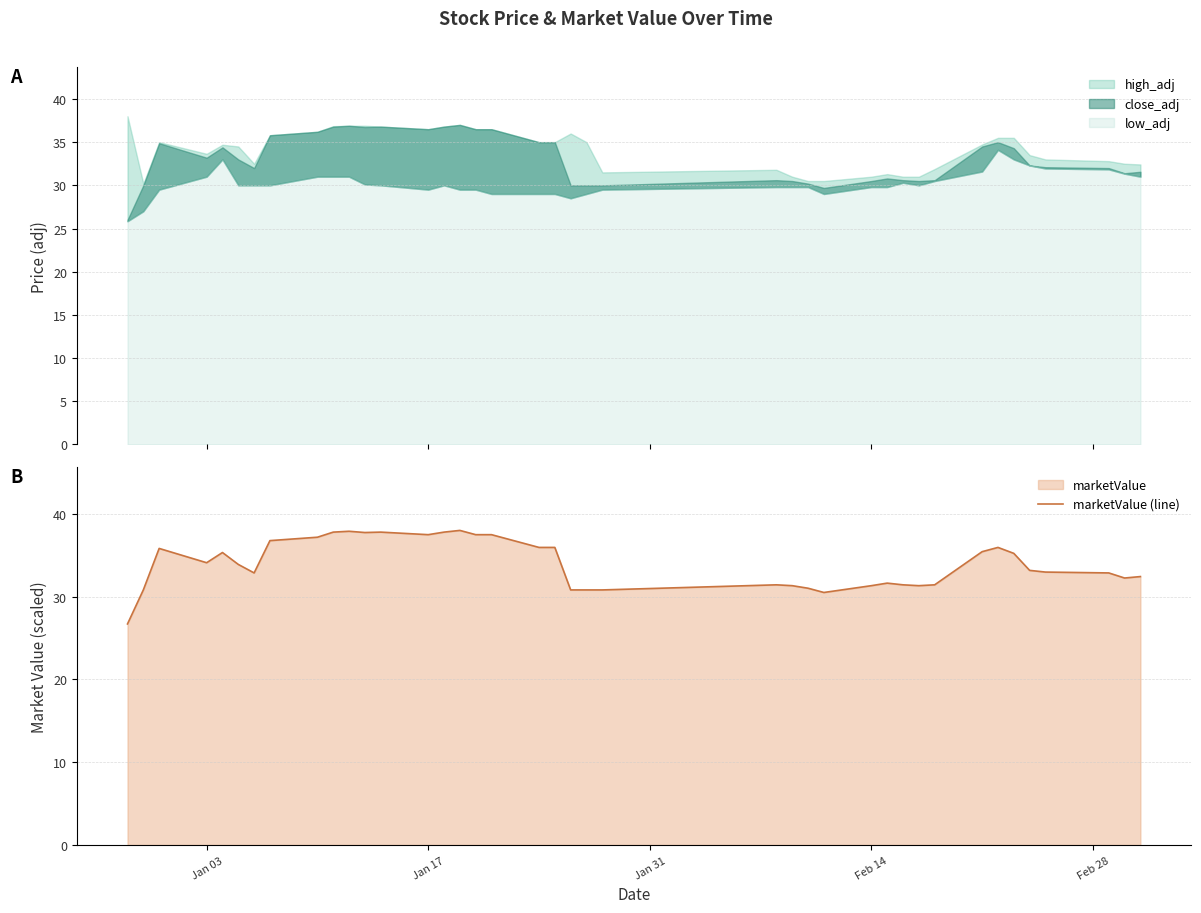

What is the average value?

34.0